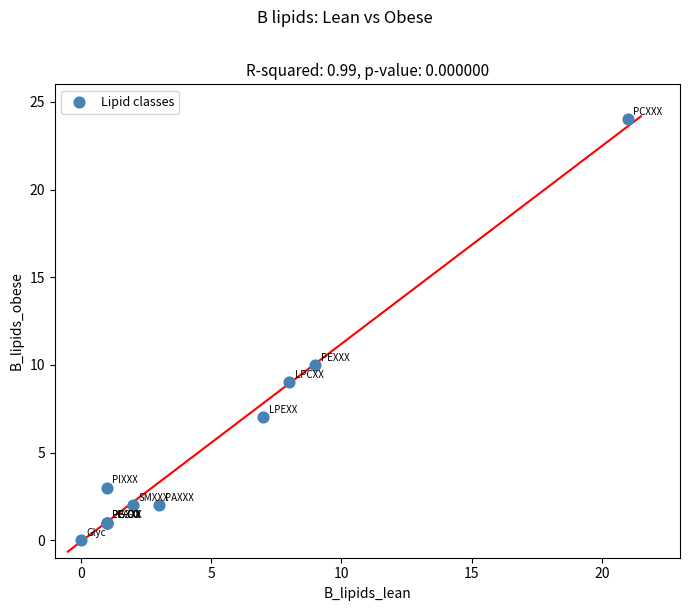

What Y value in the scatter plot is closest to 12?

10